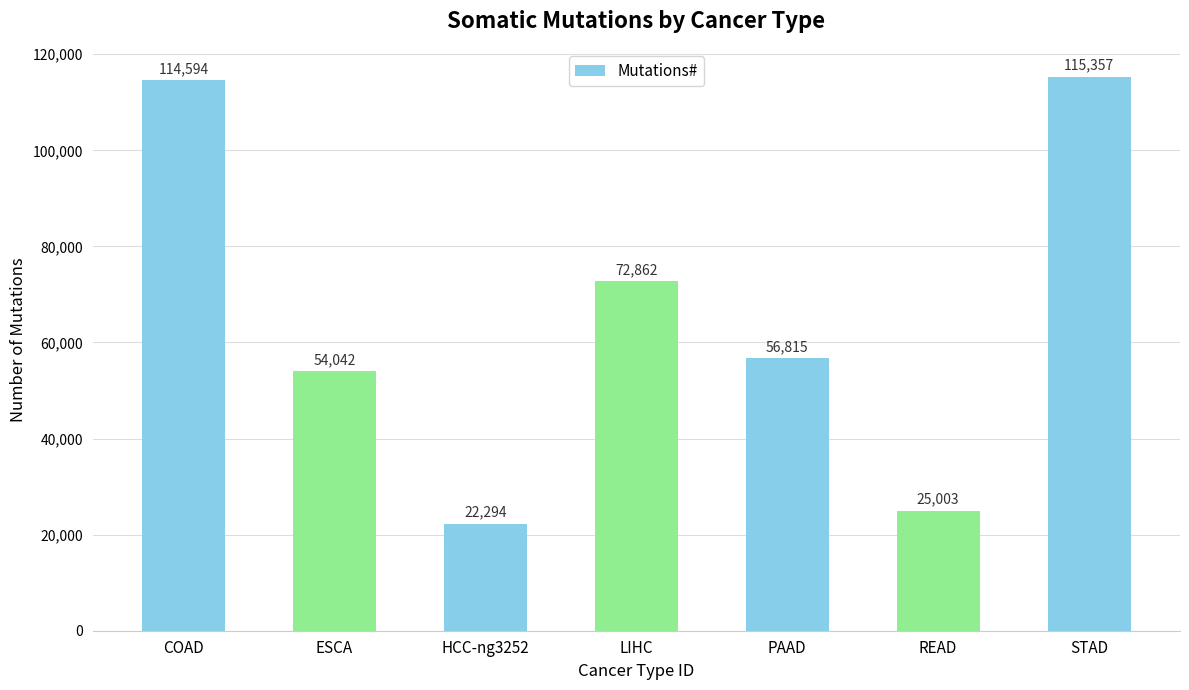

What is the sum of all values?

460967